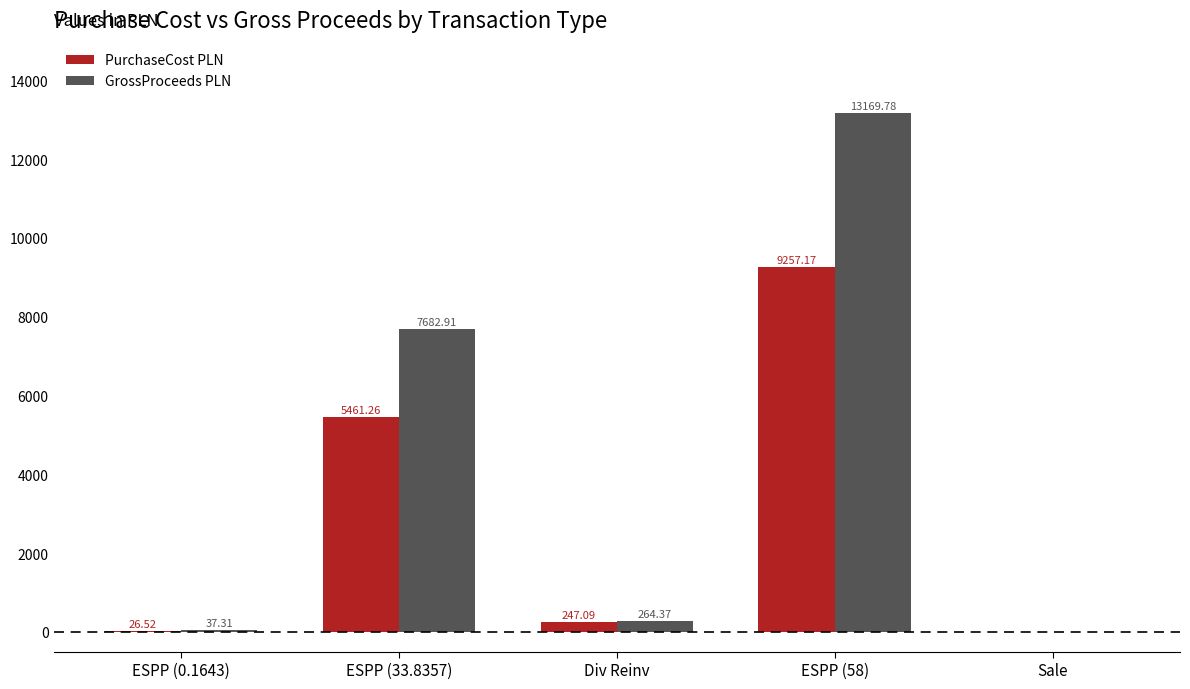

What is the sum of all GrossProceeds PLN values?

21154.4